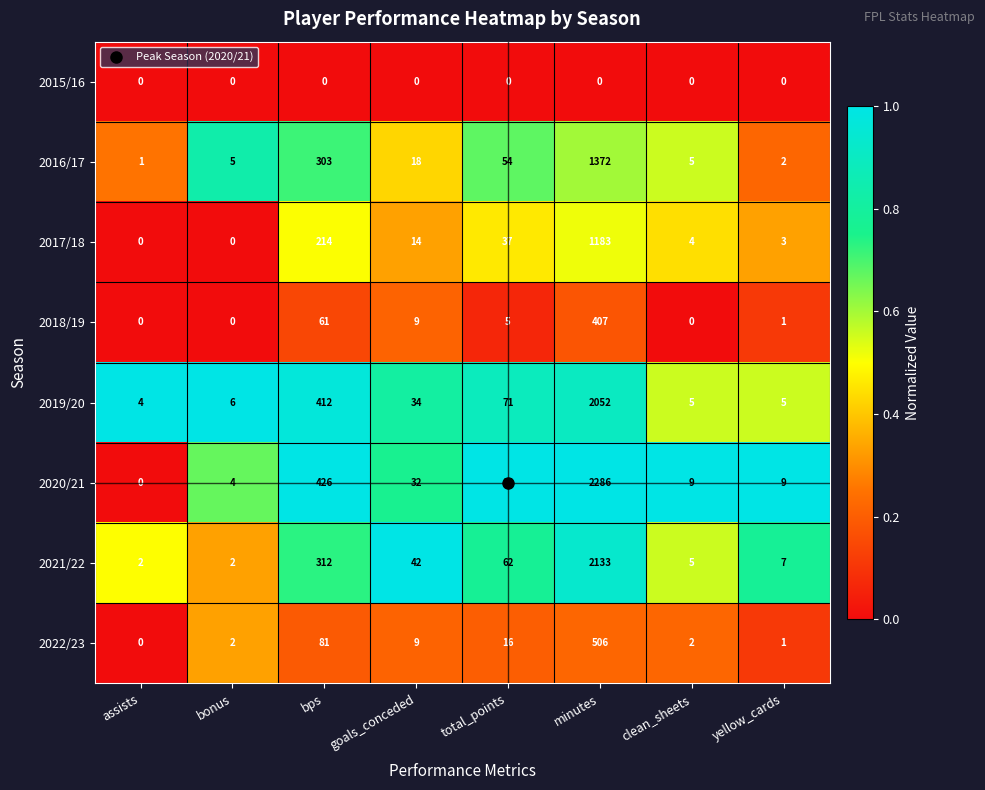

Rank the series by their maximum value, from lowest to highest.

2015/16, 2018/19, 2022/23, 2017/18, 2016/17, 2019/20, 2021/22, 2020/21